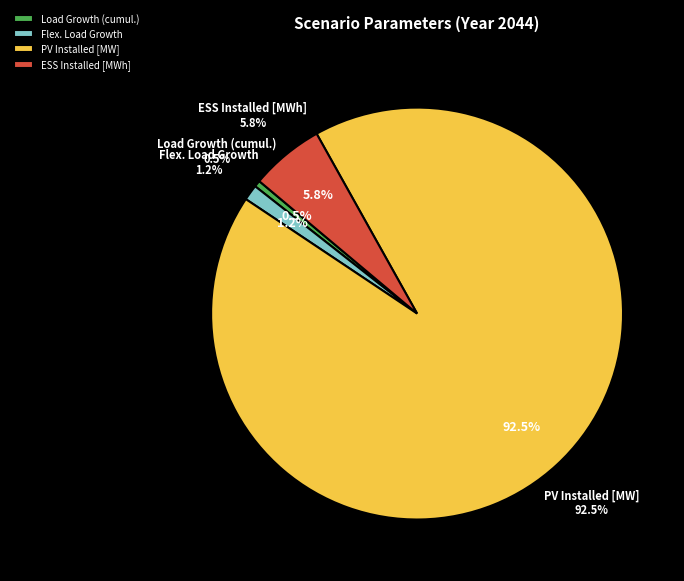

What is the change in value from PV Installed [MW] to ESS Installed [MWh]?

-187.5